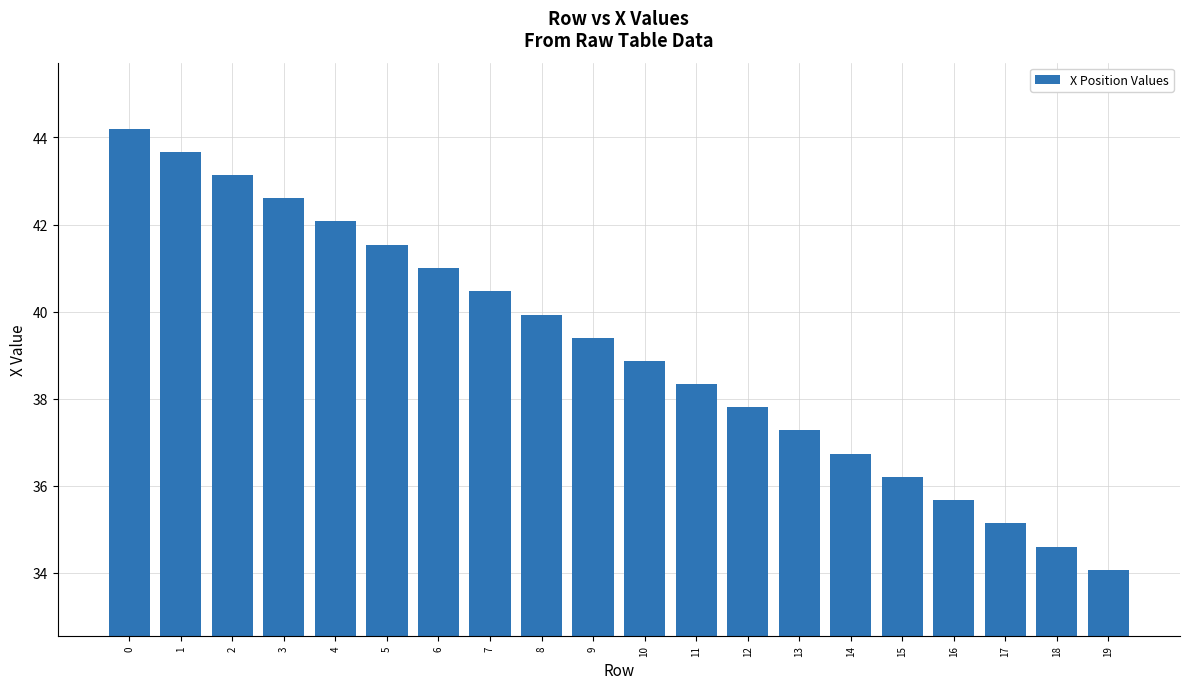

Are the bars horizontal?

No